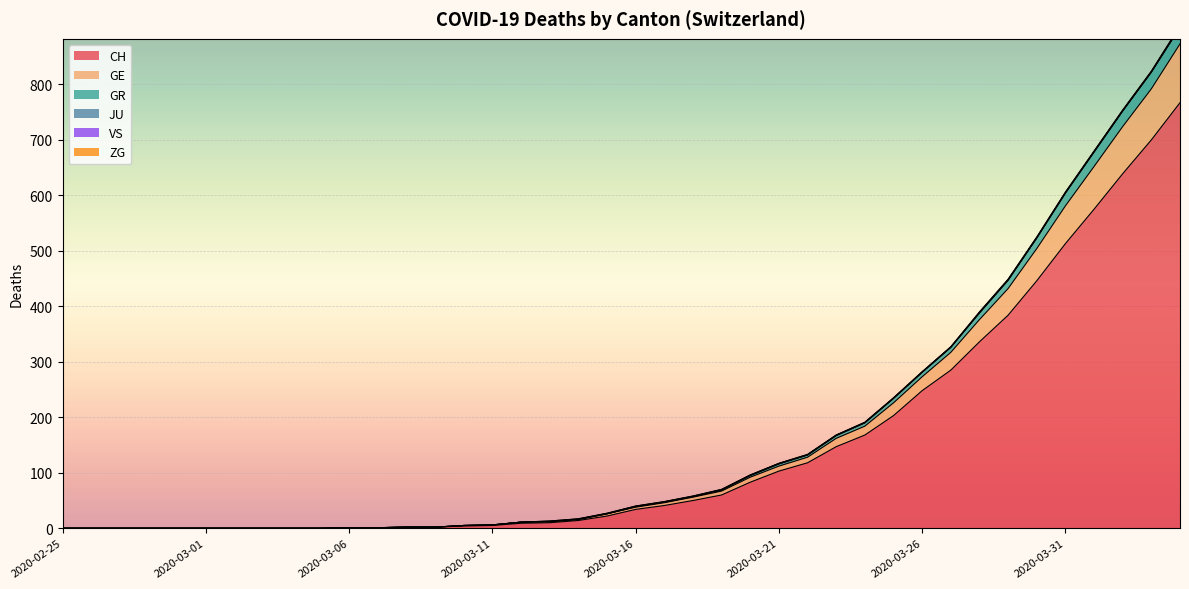

Which label corresponds to the largest value in the chart?

2020-04-04